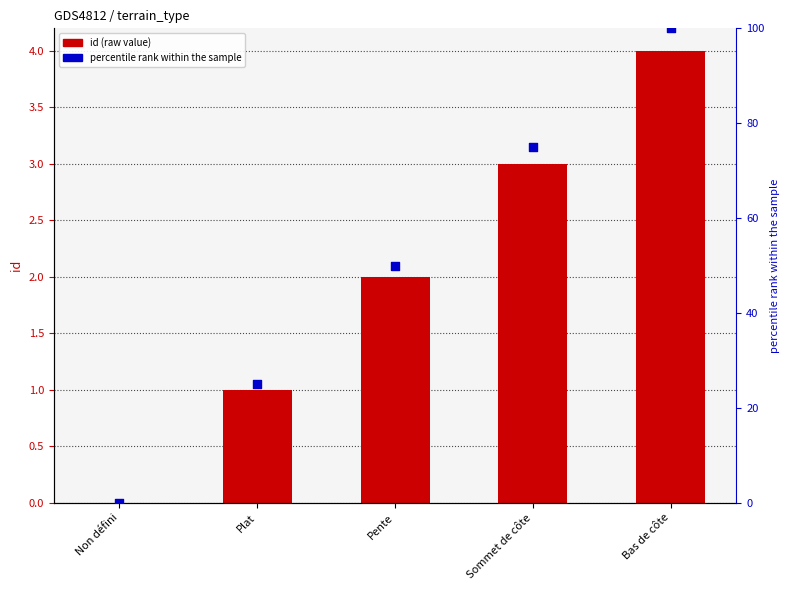

At which category is the sum across all series the highest?

Bas de côte